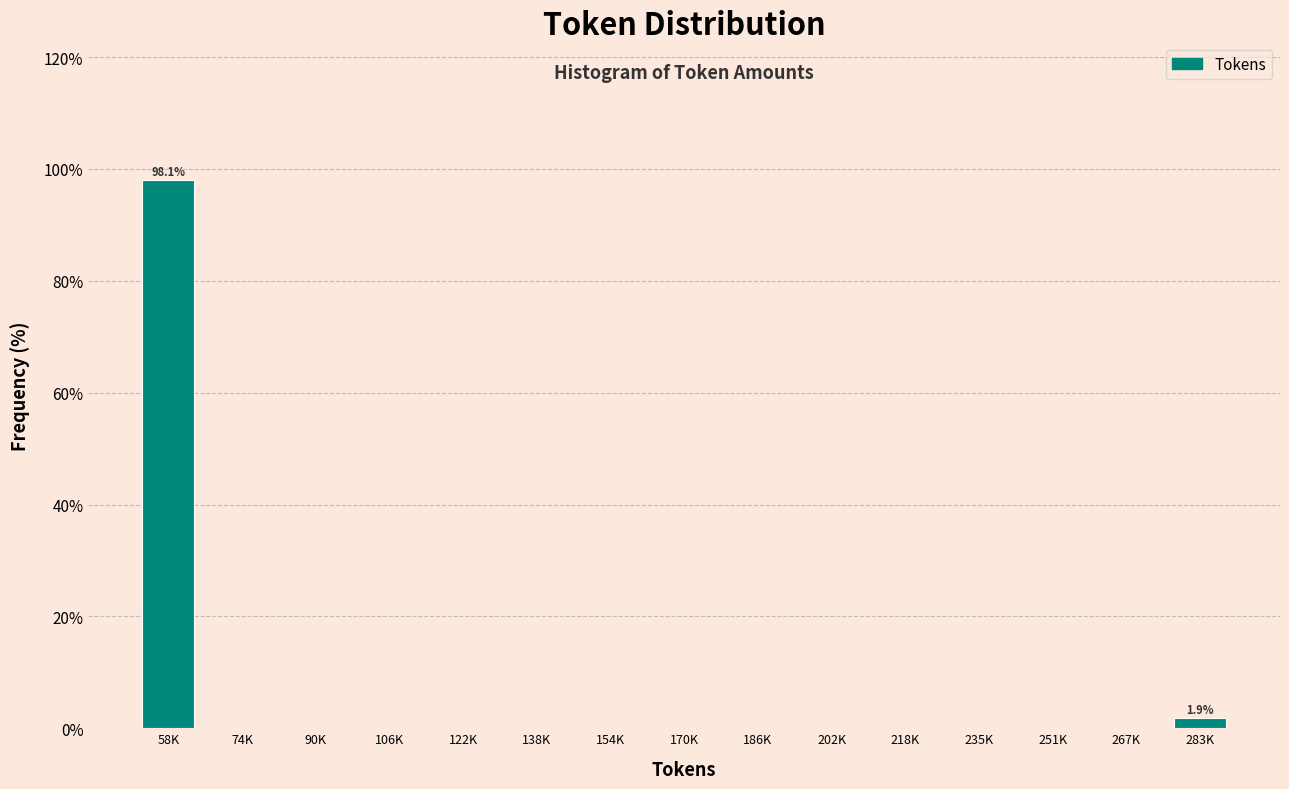

Reading left to right, what are all the values shown in this chart?

58K=98.1	74K=0.0	90K=0.0	106K=0.0	122K=0.0	138K=0.0	154K=0.0	170K=0.0	186K=0.0	202K=0.0	218K=0.0	235K=0.0	251K=0.0	267K=0.0	283K=1.9